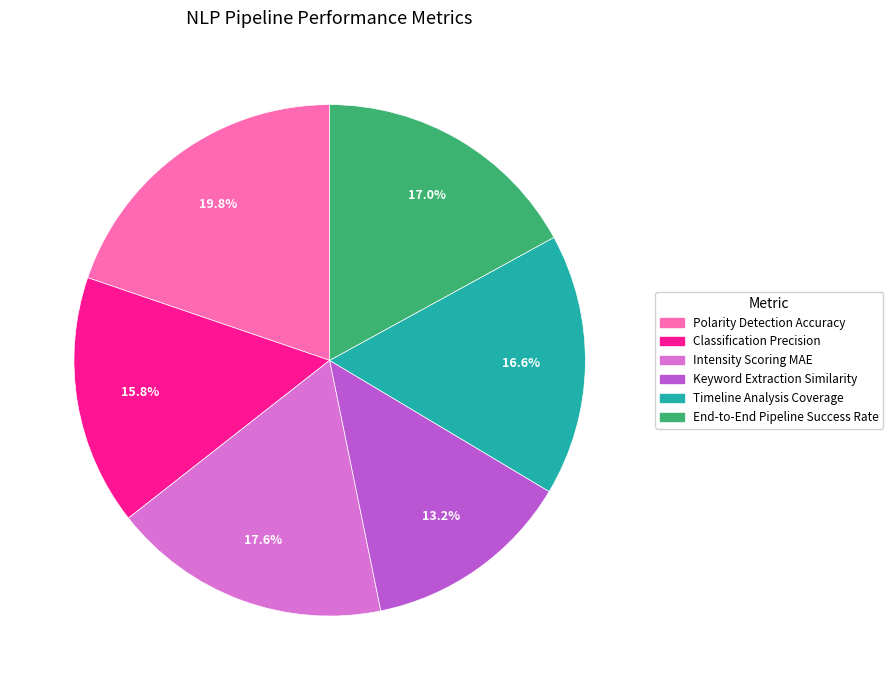

Which slice is the smallest?

Keyword Extraction Similarity